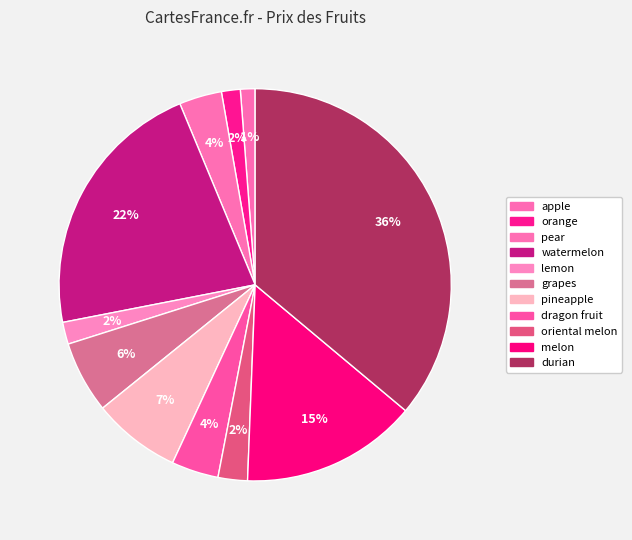

Is it true that lemon is 2% of the pie?

True